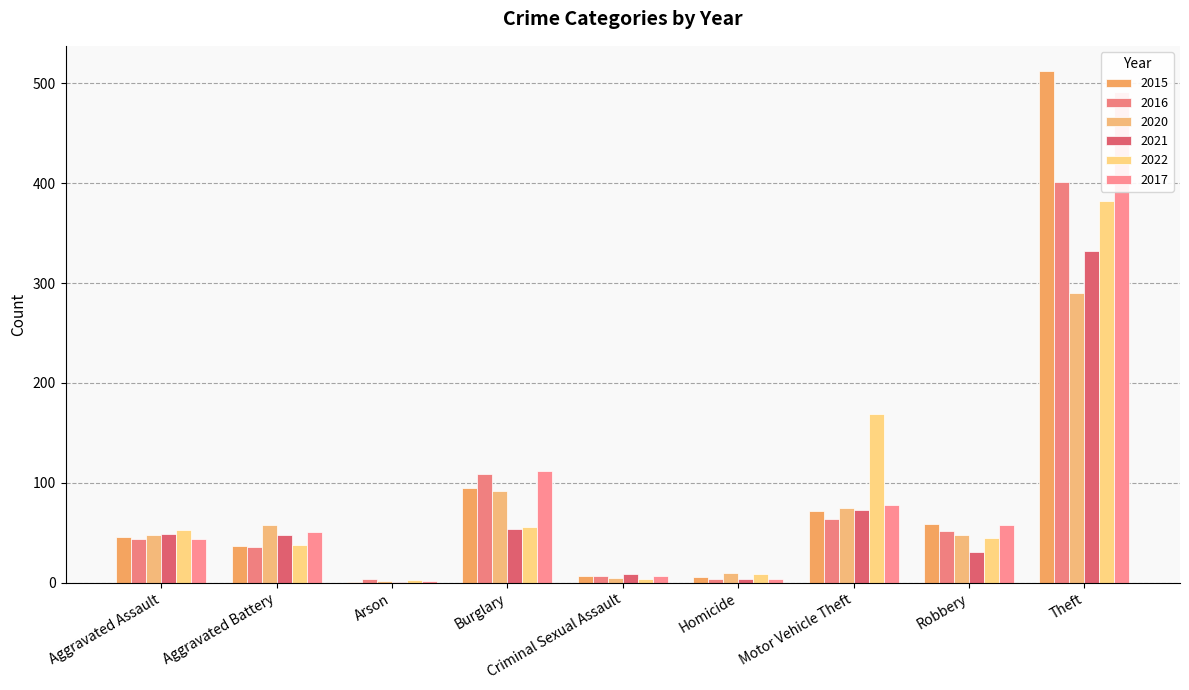

Between Aggravated Assault and Theft, which is larger?

Theft